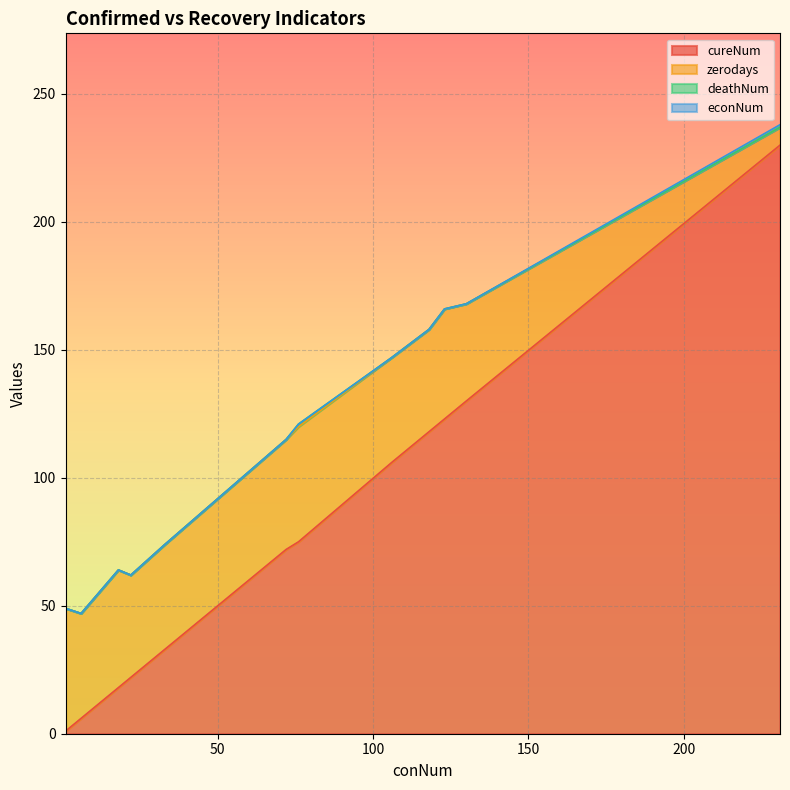

What is the highest value of the cureNum series?

230